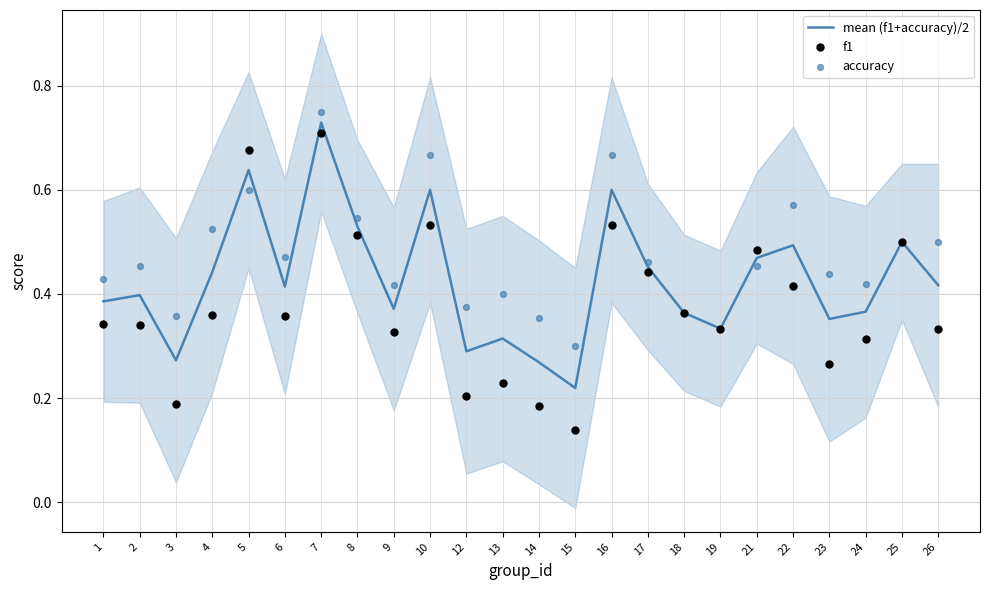

Which series contains the lowest Y value?

f1